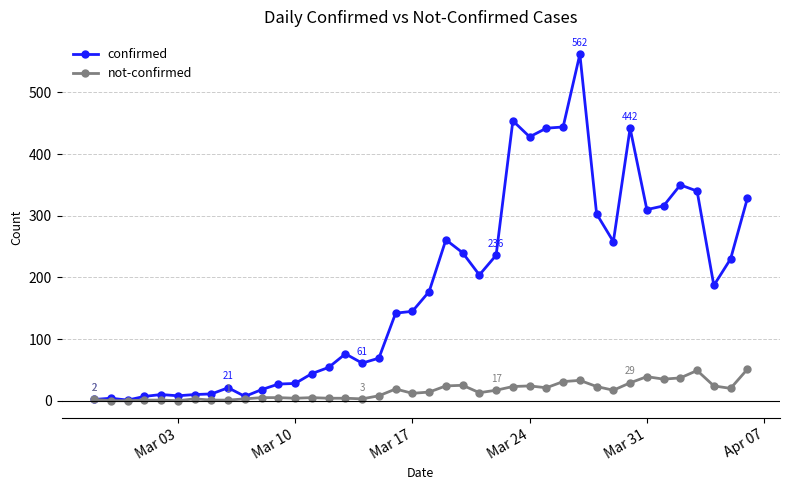

At how many categories does at least one series exceed 366?

6